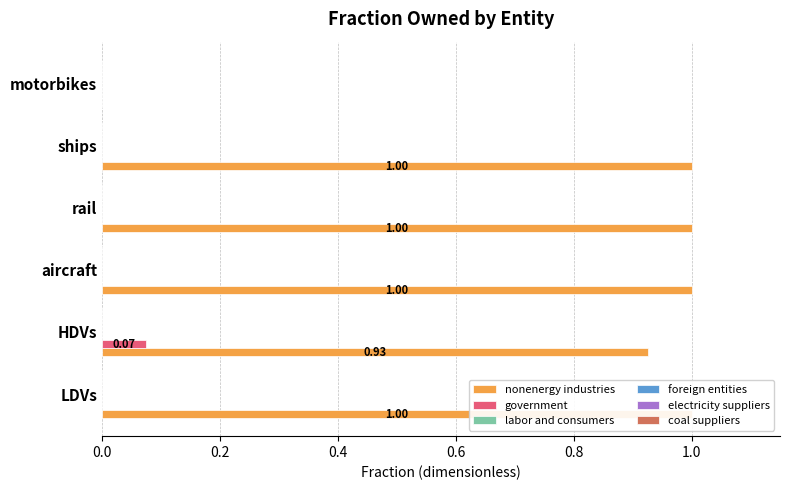

Which has a higher value, rail or HDVs?

rail